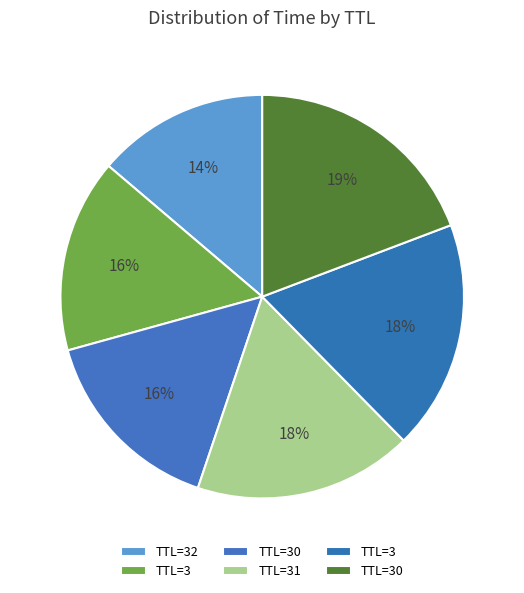

Which slice is the largest?

30